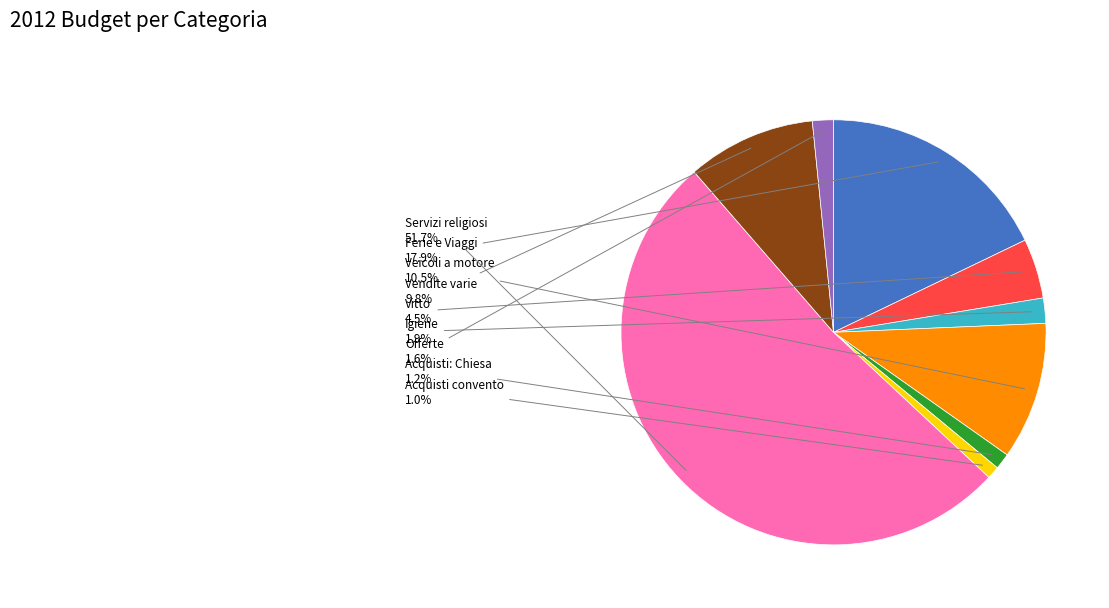

Approximately how many times larger is the value at Acquisti: Chiesa compared to Offerte?

0.8